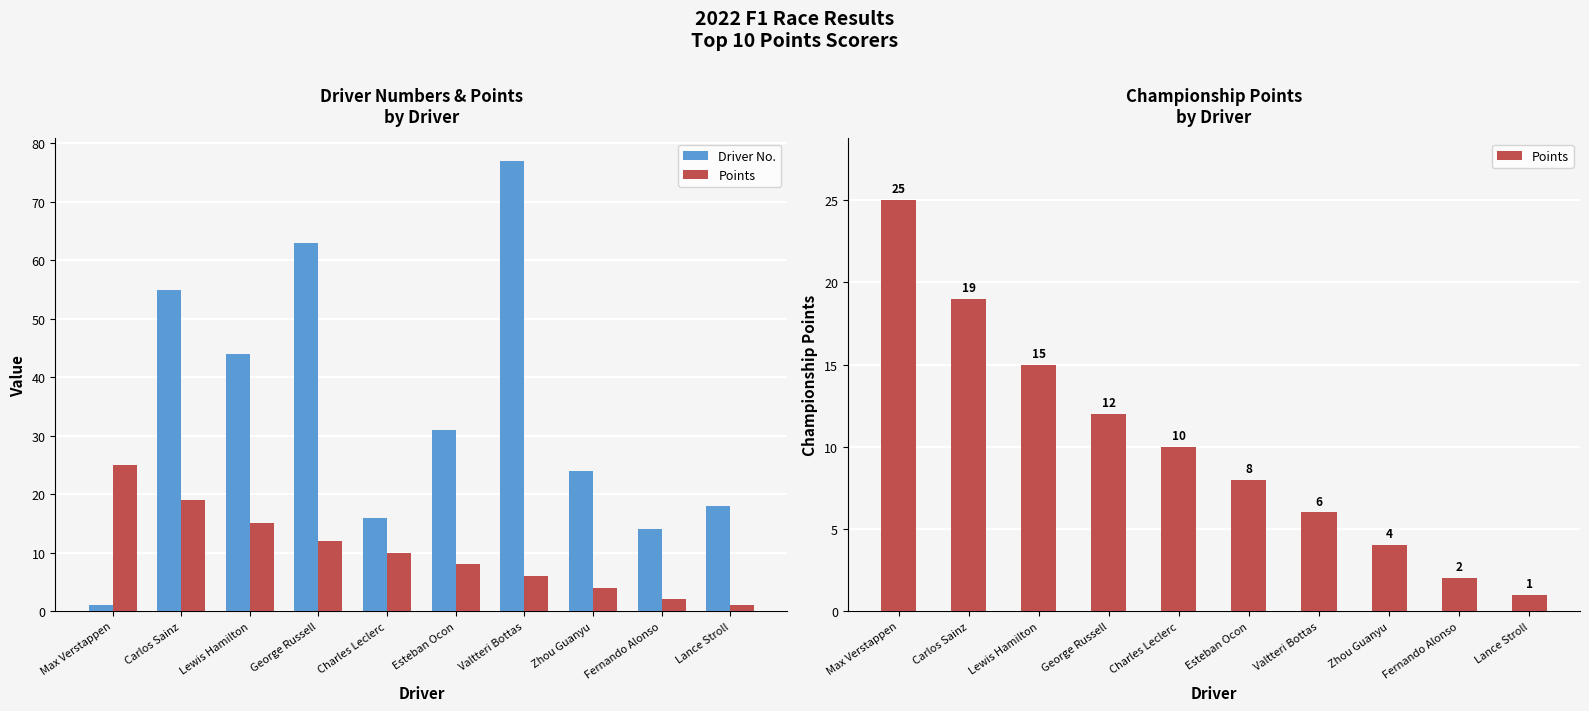

Reading left to right, what are all the values shown in this chart?

Driver No.: 1	55	44	63	16	31	77	24	14	18
Points: 25	19	15	12	10	8	6	4	2	1